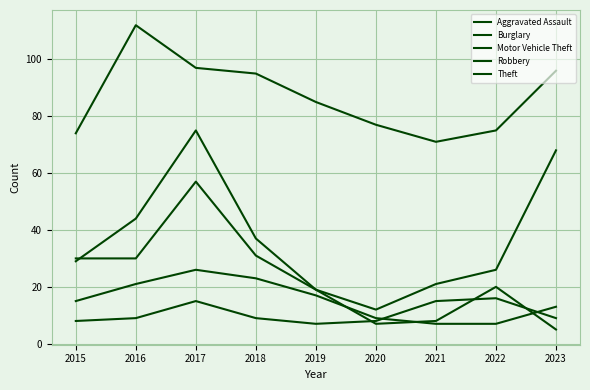

Does the chart display data point markers on the line(s)?

No